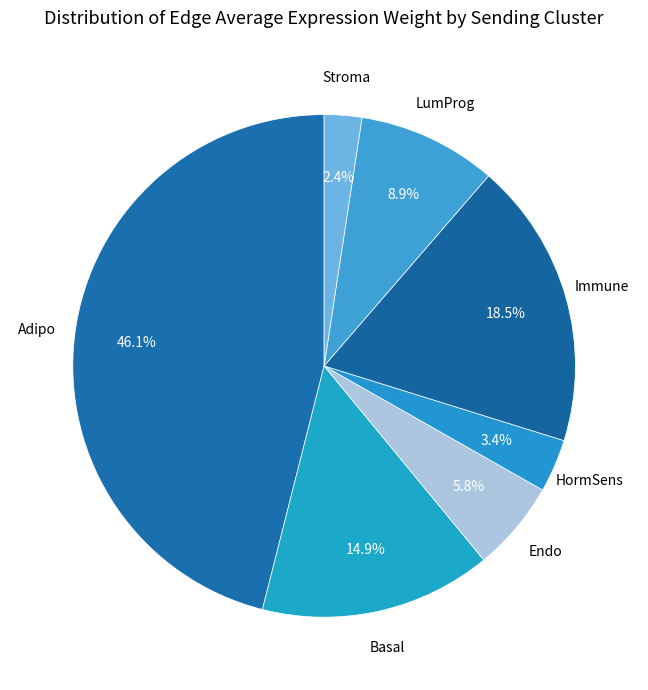

Does any single category account for the majority?

No